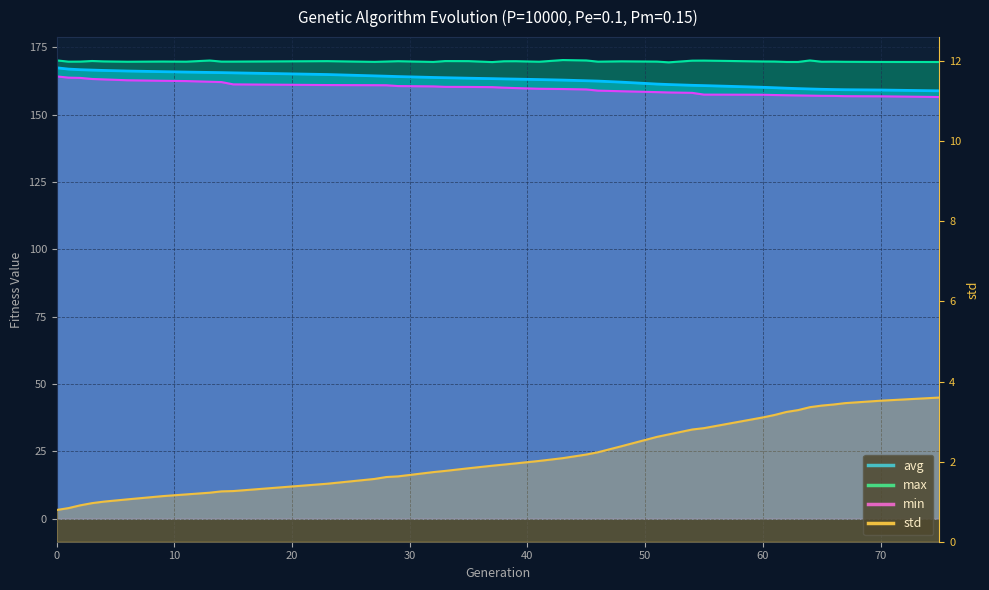

Between 67 and 41, which is larger?

41